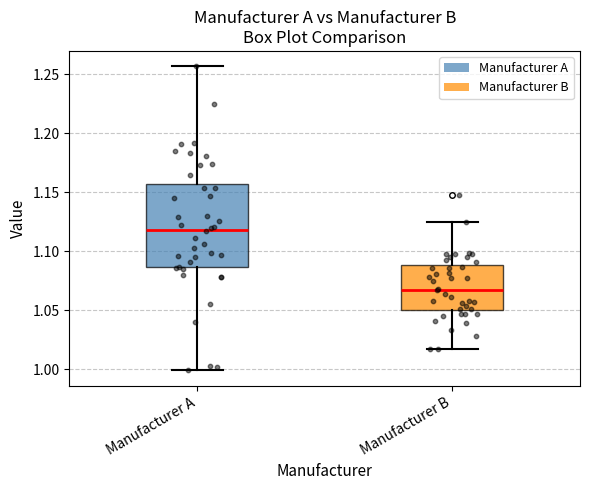

Reading left to right, read every box against the y-axis: the position of its median line, the range the box covers, and the ends of its whiskers. The values are not printed on the chart, so give them approximately, as read against the axis.

Manufacturer A: median 1.120, box 1.085 to 1.155, whiskers 1.000 to 1.255
Manufacturer B: median 1.065, box 1.050 to 1.090, whiskers 1.015 to 1.125